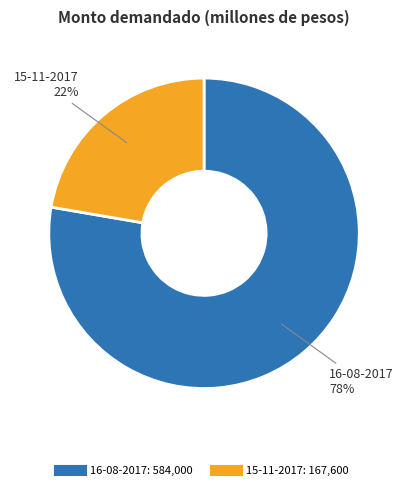

Do 16-08-2017 and 15-11-2017 together represent more than half of the pie?

Yes